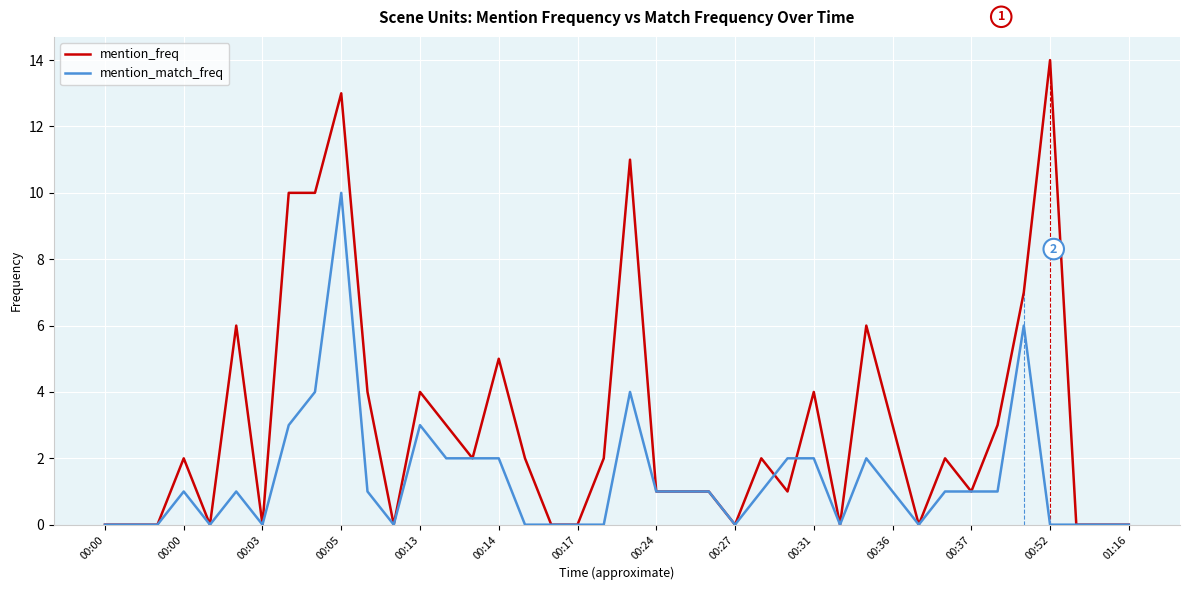

Reading right to left, what are all the values shown in this chart?

mention_freq: 0	0	0	14	7	3	1	2	0	3	6	0	4	1	2	0	1	1	1	11	2	0	0	2	5	2	3	4	0	4	13	10	10	0	6	0	2	0	0	0
mention_match_freq: 0	0	0	0	6	1	1	1	0	1	2	0	2	2	1	0	1	1	1	4	0	0	0	0	2	2	2	3	0	1	10	4	3	0	1	0	1	0	0	0